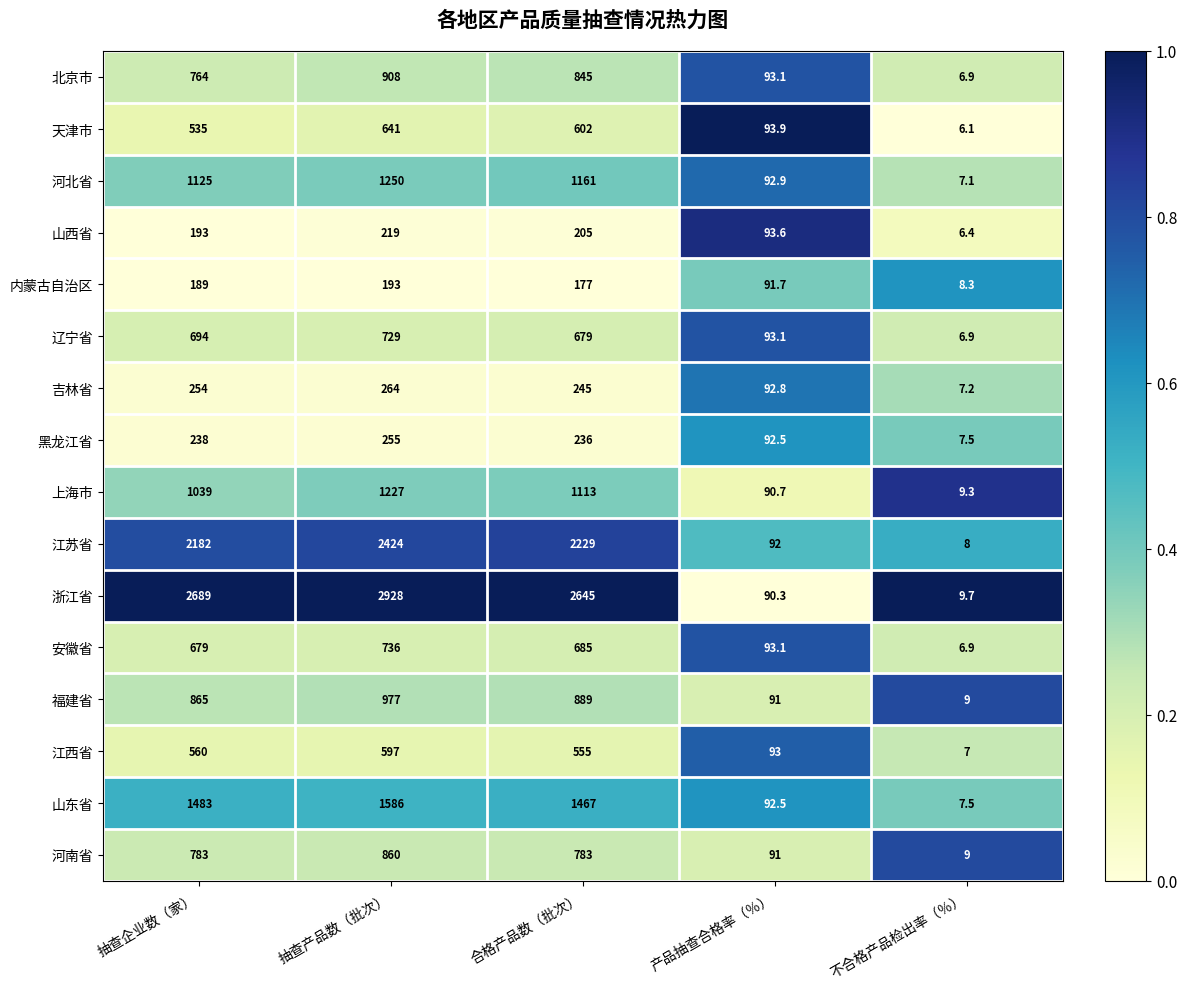

At which category is the sum across all series the highest?

抽查产品数（批次）